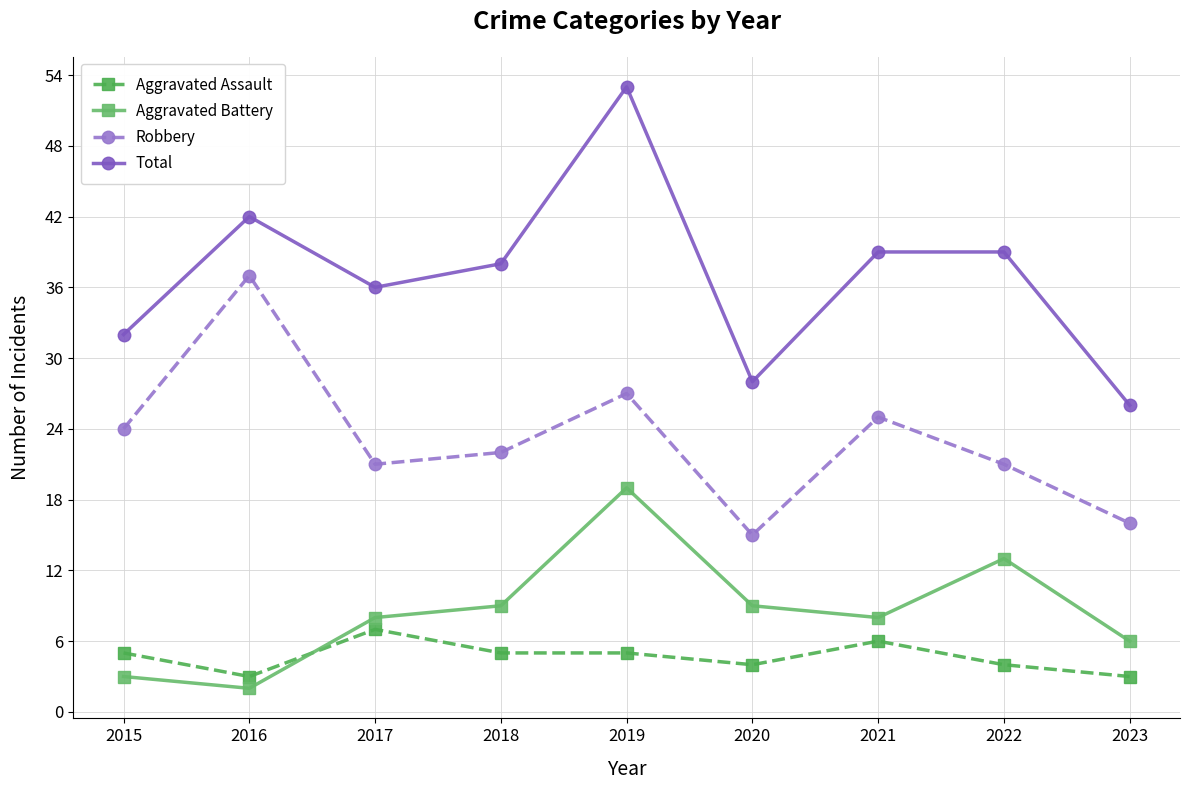

True or false: Robbery has more than 0 points higher than both neighbors.

True